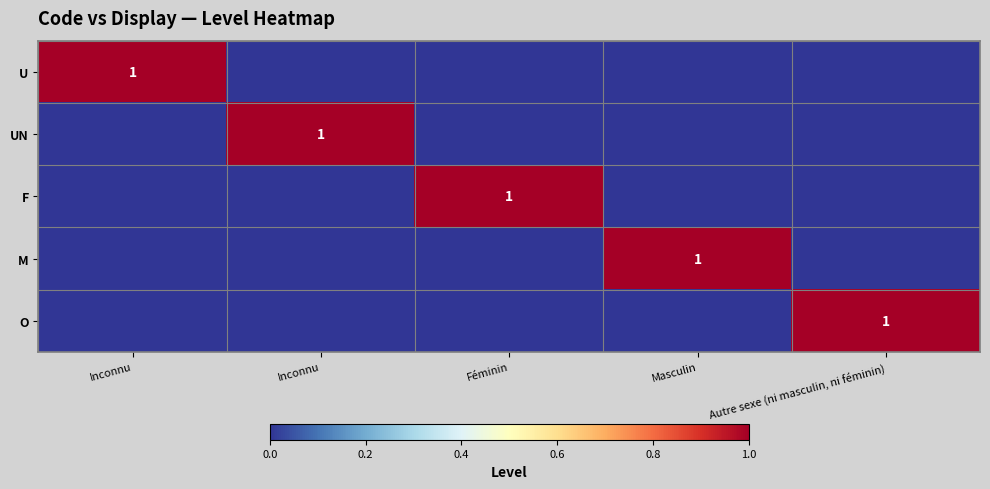

Is it true that F equals 0 at Masculin?

True